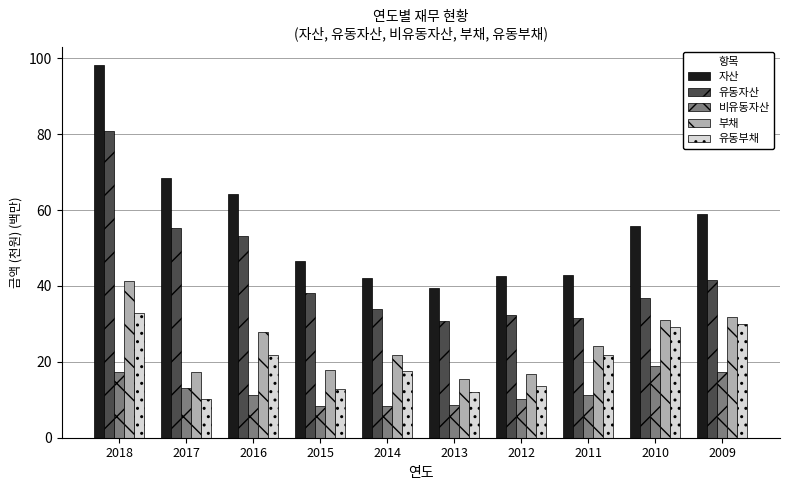

What is the sum of all 자산 values?

558.9